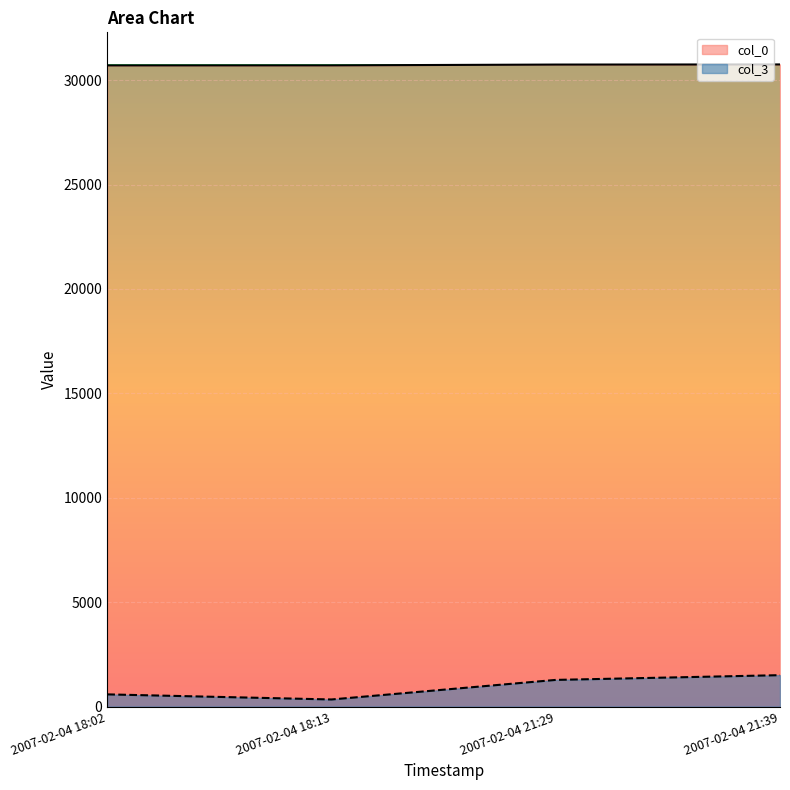

True or false: col_0 and col_3 cross at least once.

False